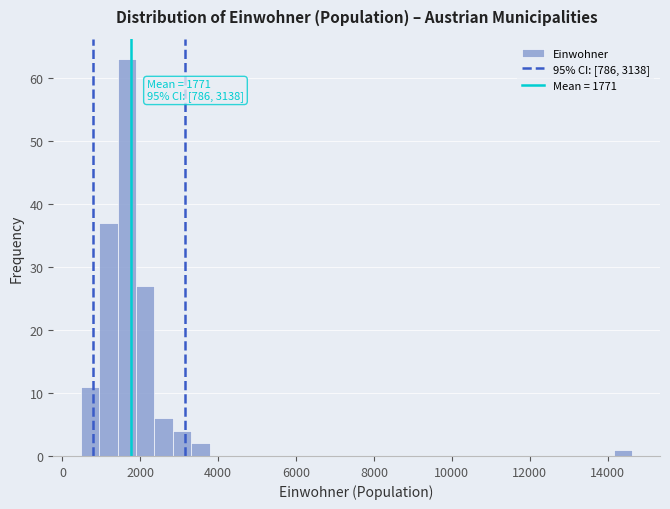

Around what value on the x-axis is the tallest bar? Give the approximate position of its centre, as read against the axis.

1600